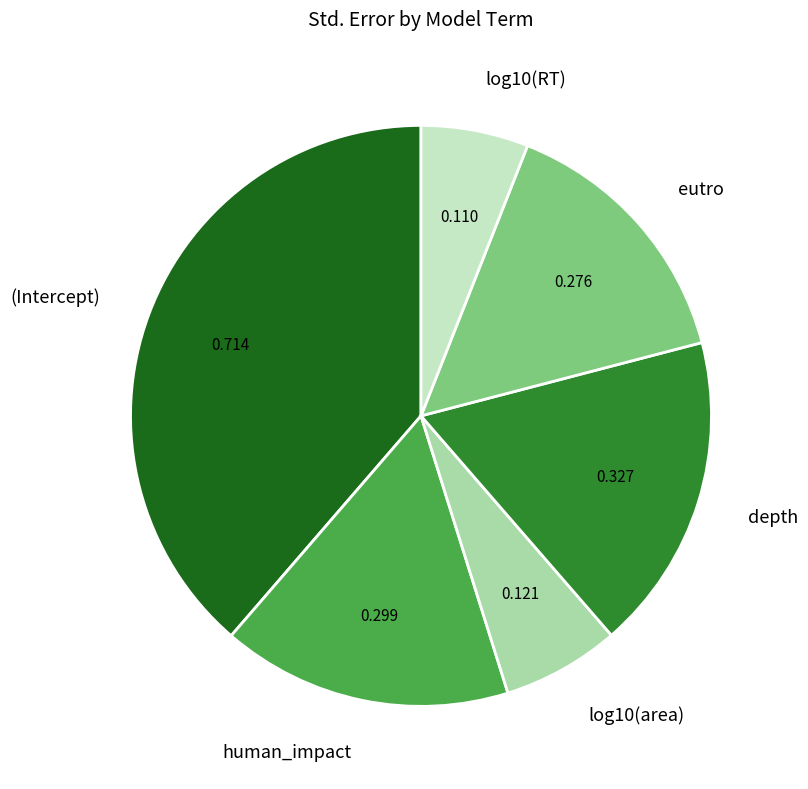

Does (Intercept) account for over 50% of the chart?

No